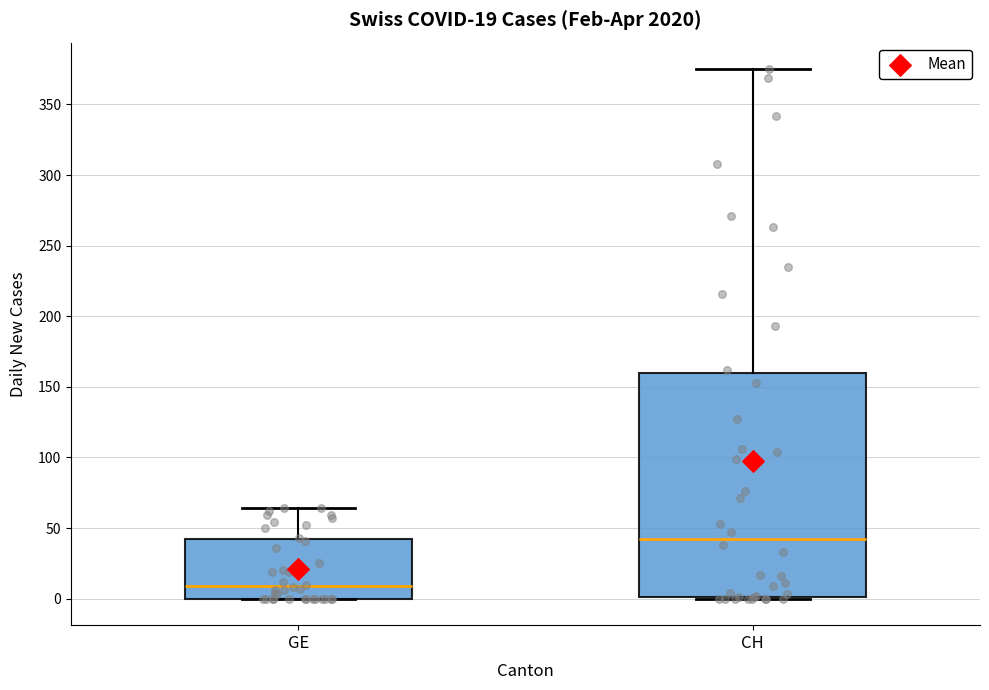

Which box has the highest median line?

CH